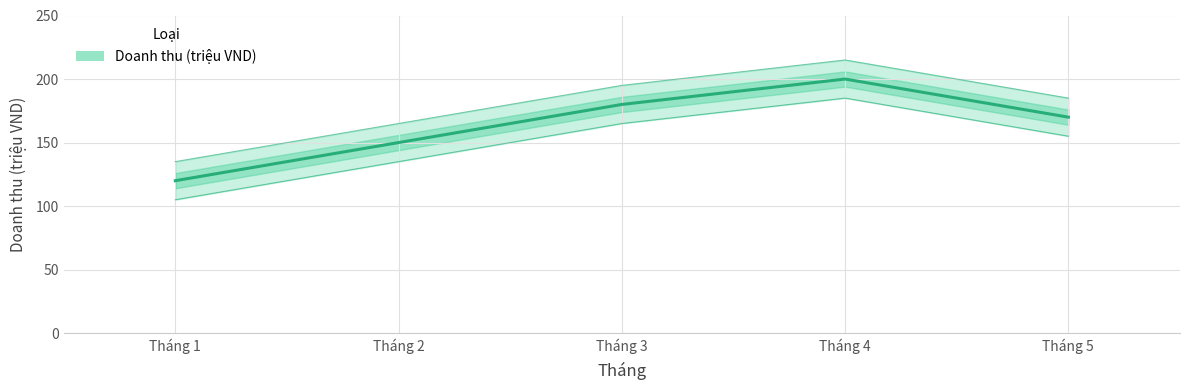

Reading right to left, what are all the values shown in this chart?

Tháng 5=170	Tháng 4=200	Tháng 3=180	Tháng 2=150	Tháng 1=120